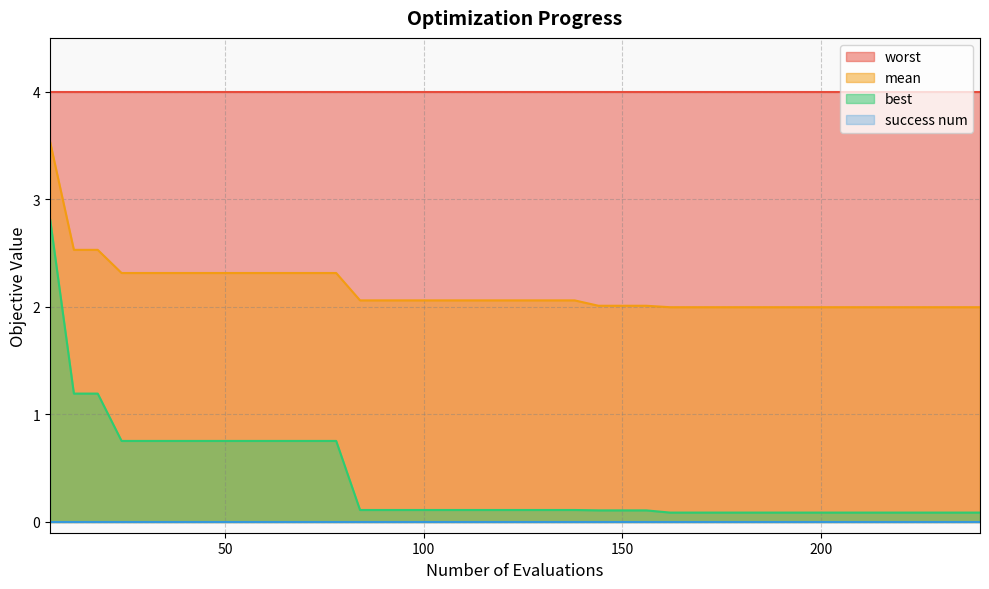

Which series changed the most between 42 and 78?

mean